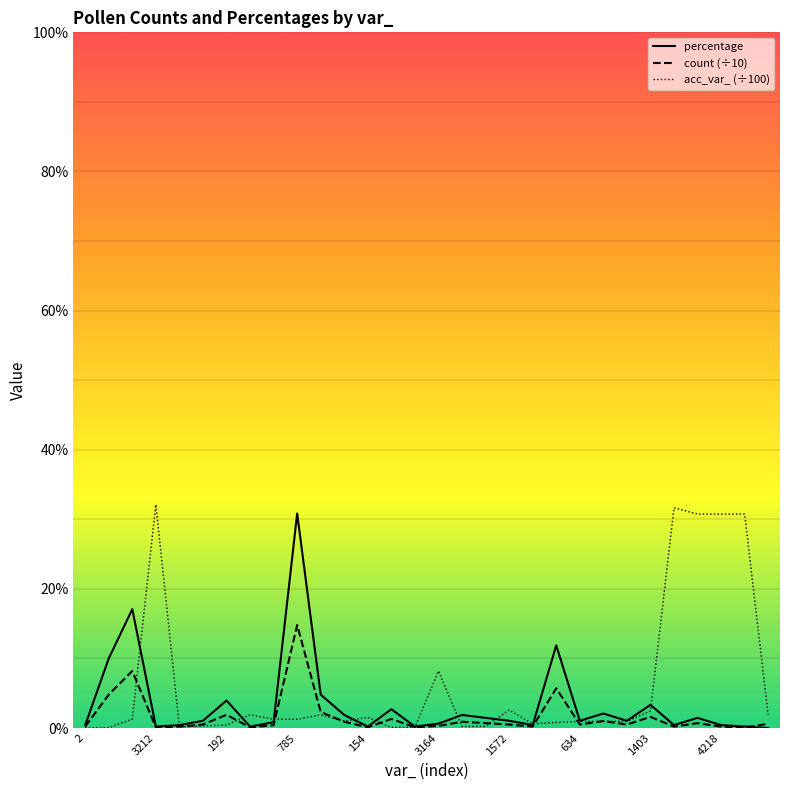

List the series in order of their peak value, lowest first.

count (÷10), percentage, acc_var_ (÷100)